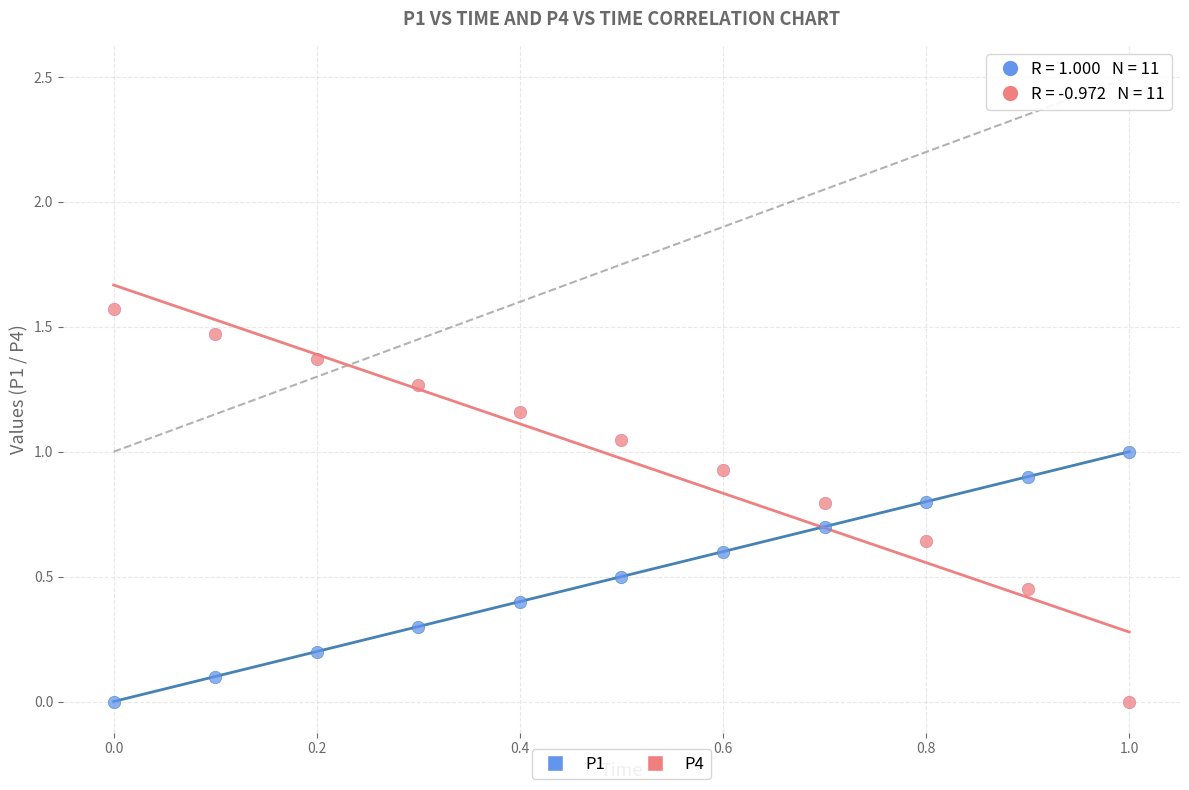

Which series has the widest spread of Y values?

P4